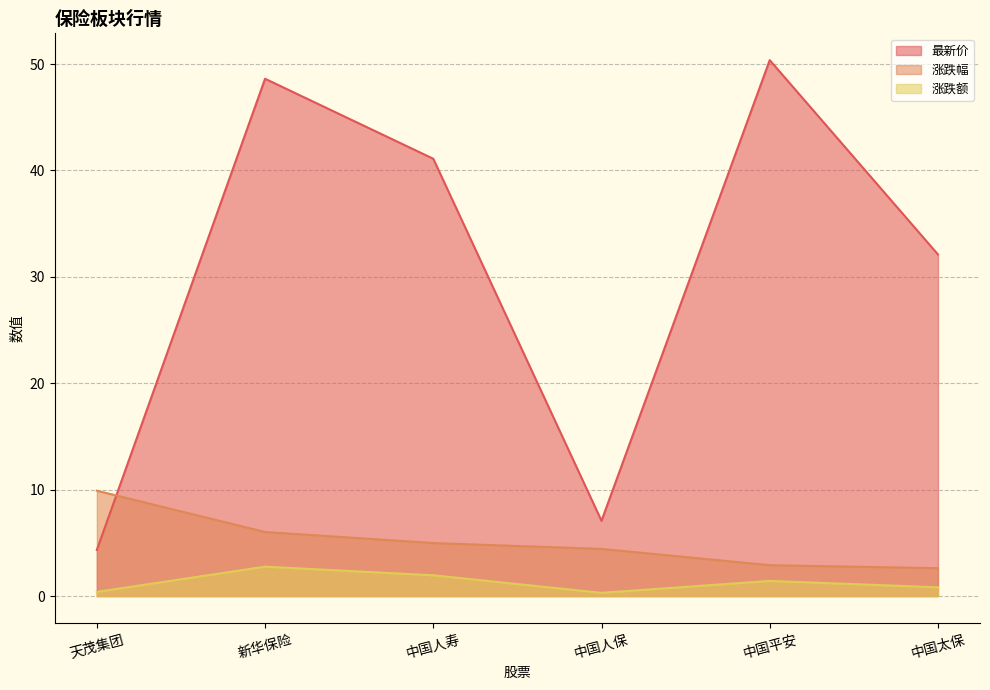

Between 天茂集团 and 中国人保, which series saw the biggest shift?

涨跌幅